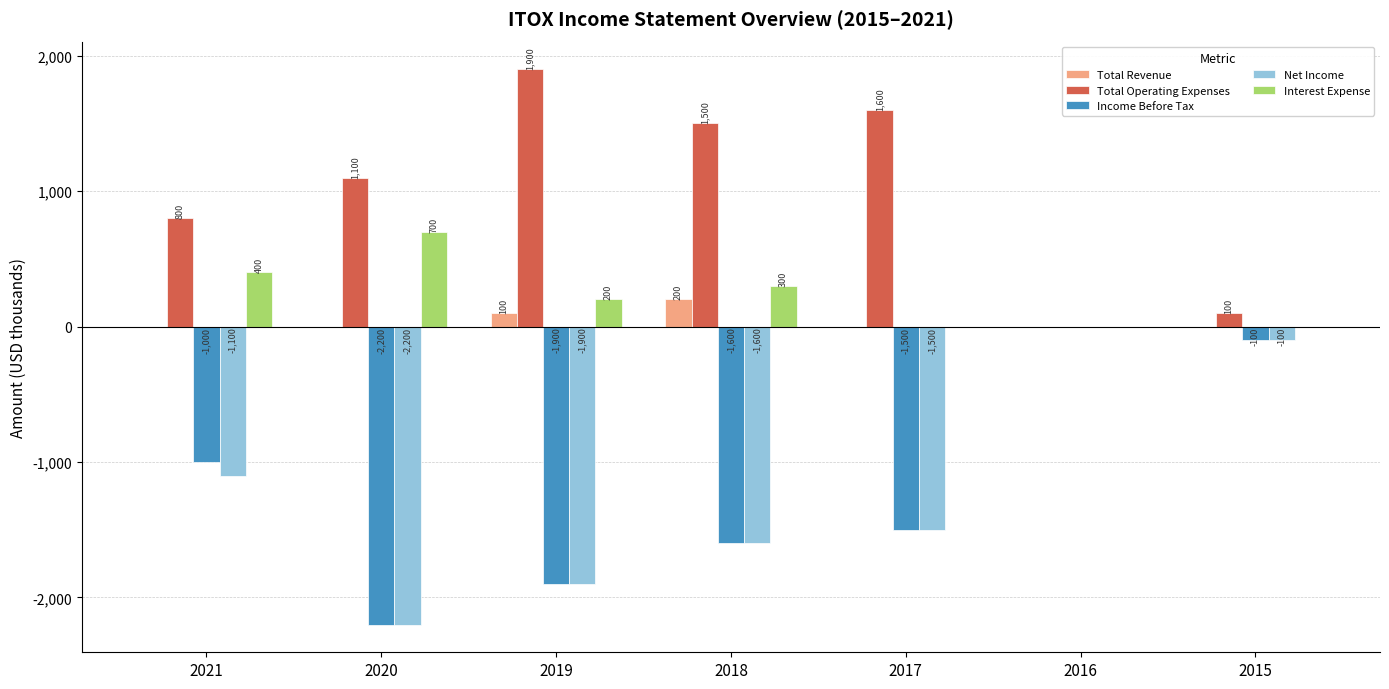

Reading right to left, transcribe all the data shown in this chart.

Total Revenue: 2015=0	2016=0	2017=0	2018=200	2019=100	2020=0	2021=0
Total Operating Expenses: 2015=100	2016=0	2017=1600	2018=1500	2019=1900	2020=1100	2021=800
Income Before Tax: 2015=-100	2016=0	2017=-1500	2018=-1600	2019=-1900	2020=-2200	2021=-1000
Net Income: 2015=-100	2016=0	2017=-1500	2018=-1600	2019=-1900	2020=-2200	2021=-1100
Interest Expense: 2015=0	2016=0	2017=0	2018=300	2019=200	2020=700	2021=400